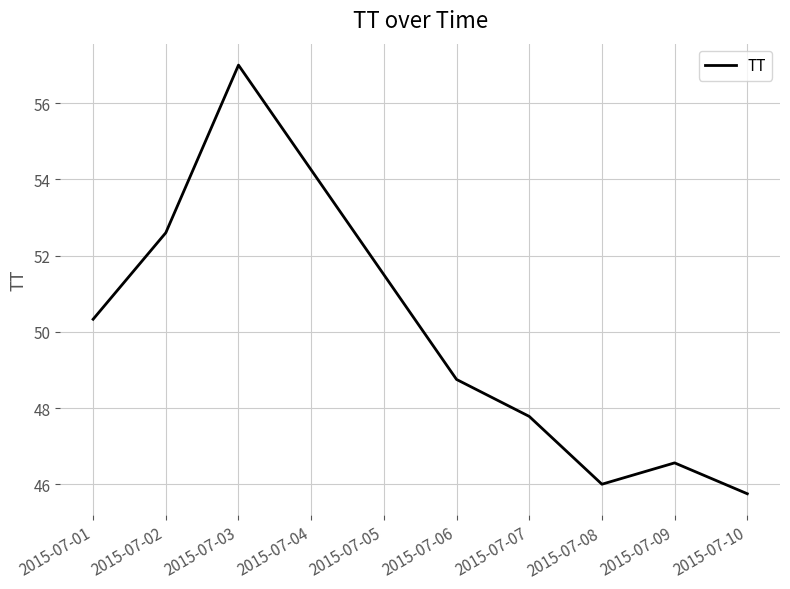

What value does the data have at 2015-07-02?

52.6